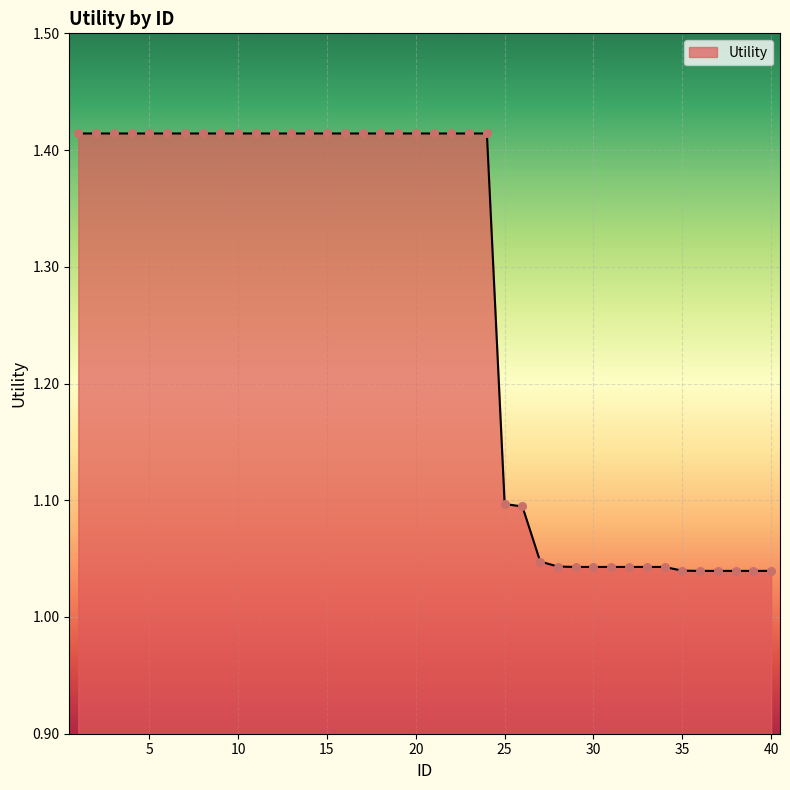

What is the difference between the maximum and minimum values?

0.4